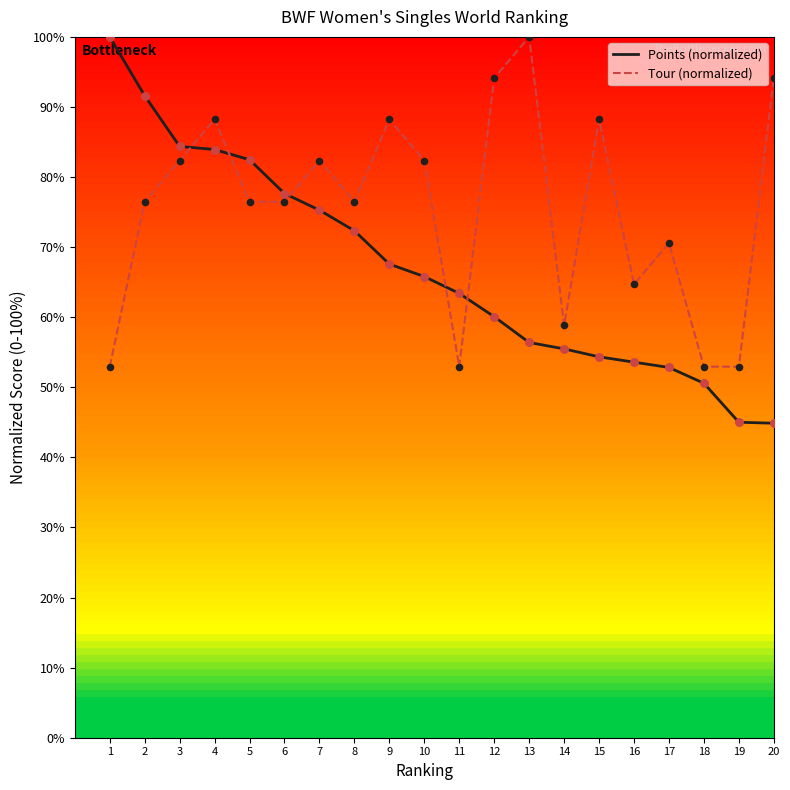

Which series has the largest total across all categories?

Tour (normalized)